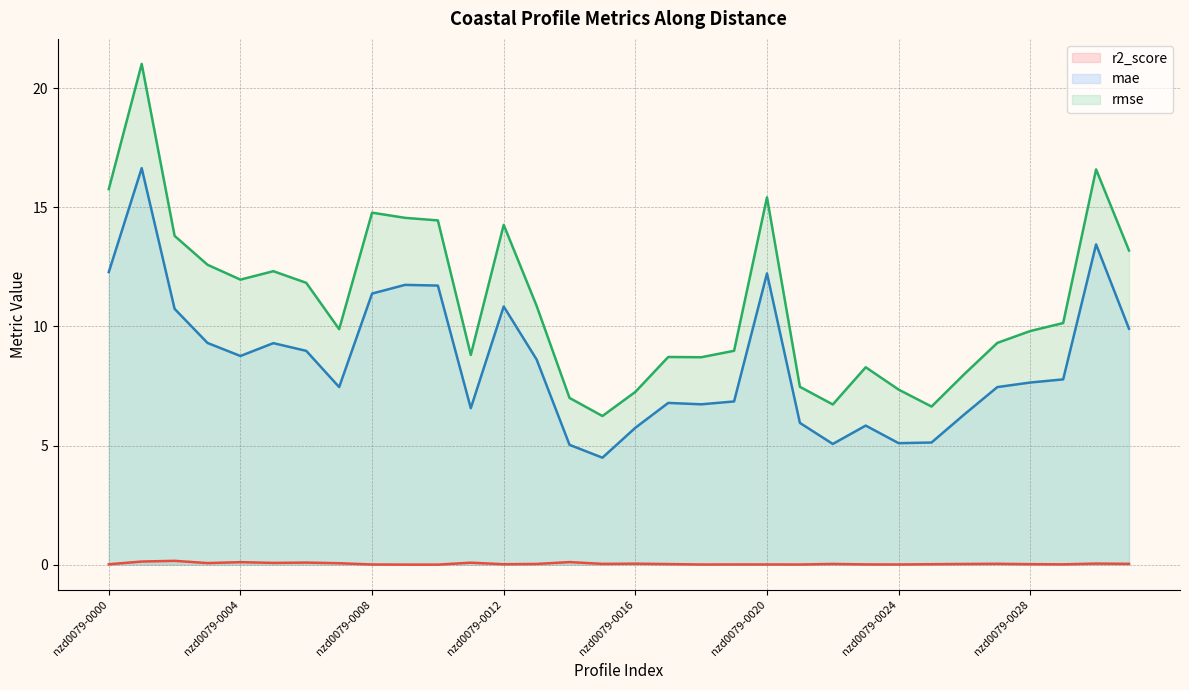

Where is the first local maximum for r2_score?

nzd0079-0002